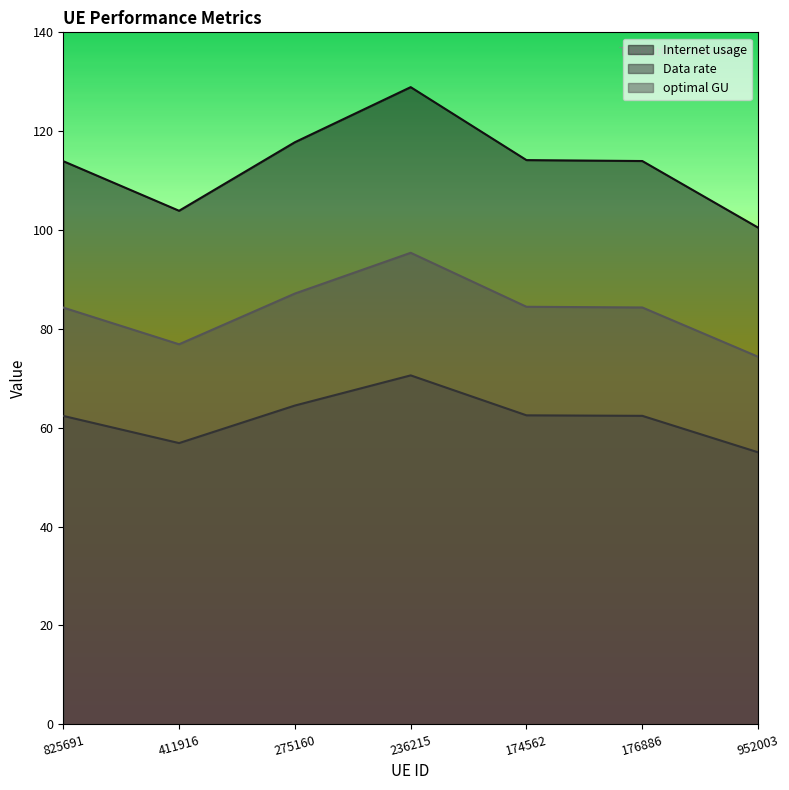

Reading left to right, transcribe all the data shown in this chart.

Internet usage: 825691=113.9	411916=103.9	275160=117.8	236215=128.9	174562=114.1	176886=114.0	952003=100.5
Data rate: 825691=84.3	411916=76.9	275160=87.1	236215=95.4	174562=84.5	176886=84.3	952003=74.4
optimal GU: 825691=62.4	411916=56.9	275160=64.5	236215=70.6	174562=62.5	176886=62.4	952003=55.0